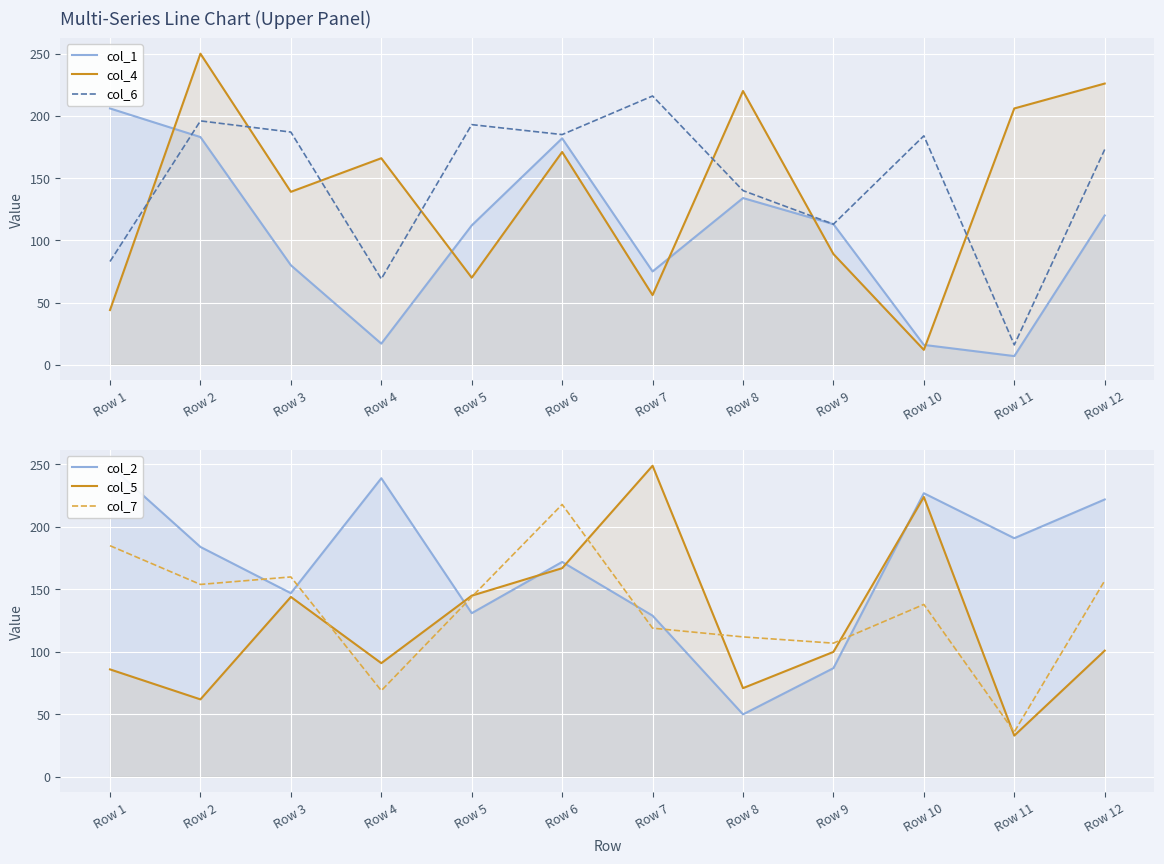

At which label does col_6 reach its peak?

Row 7